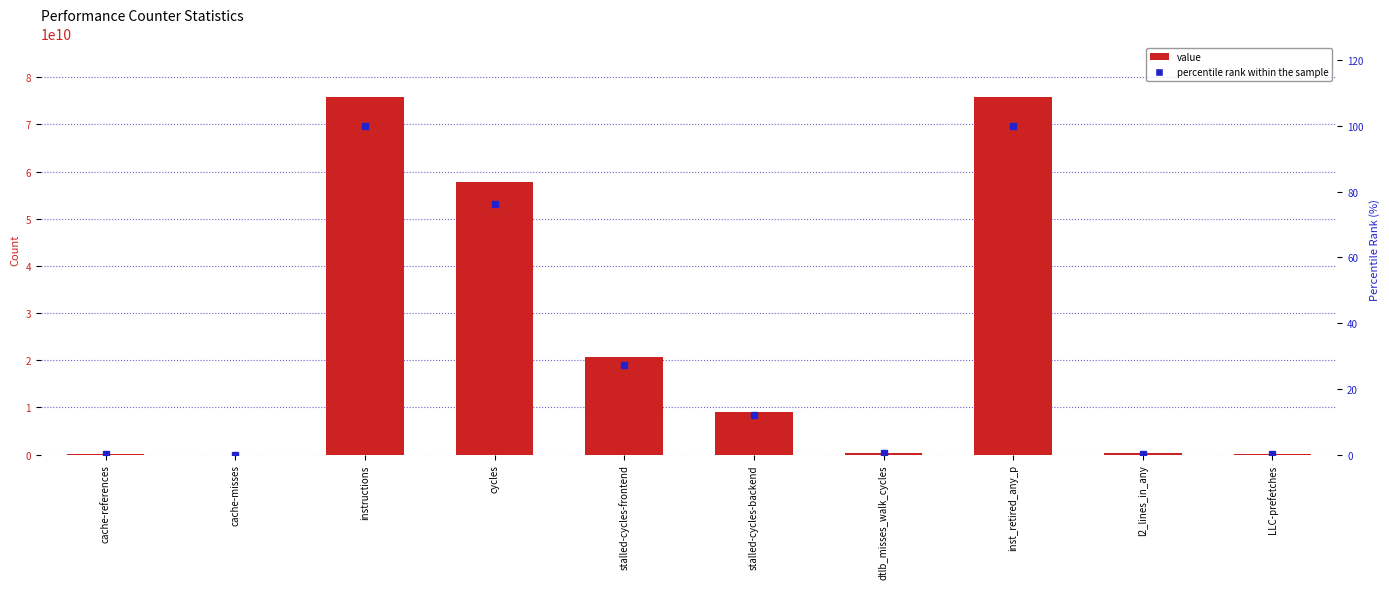

Reading left to right, transcribe all the data shown in this chart.

value: 176735999.0	12959719.0	75726976184.0	57797135893.0	20688574271.0	9048781061.0	307656803.0	75767166492.0	249581836.0	46767040.0
percentile rank within the sample: 0.2	0.0	99.9	76.3	27.3	11.9	0.4	100.0	0.3	0.1